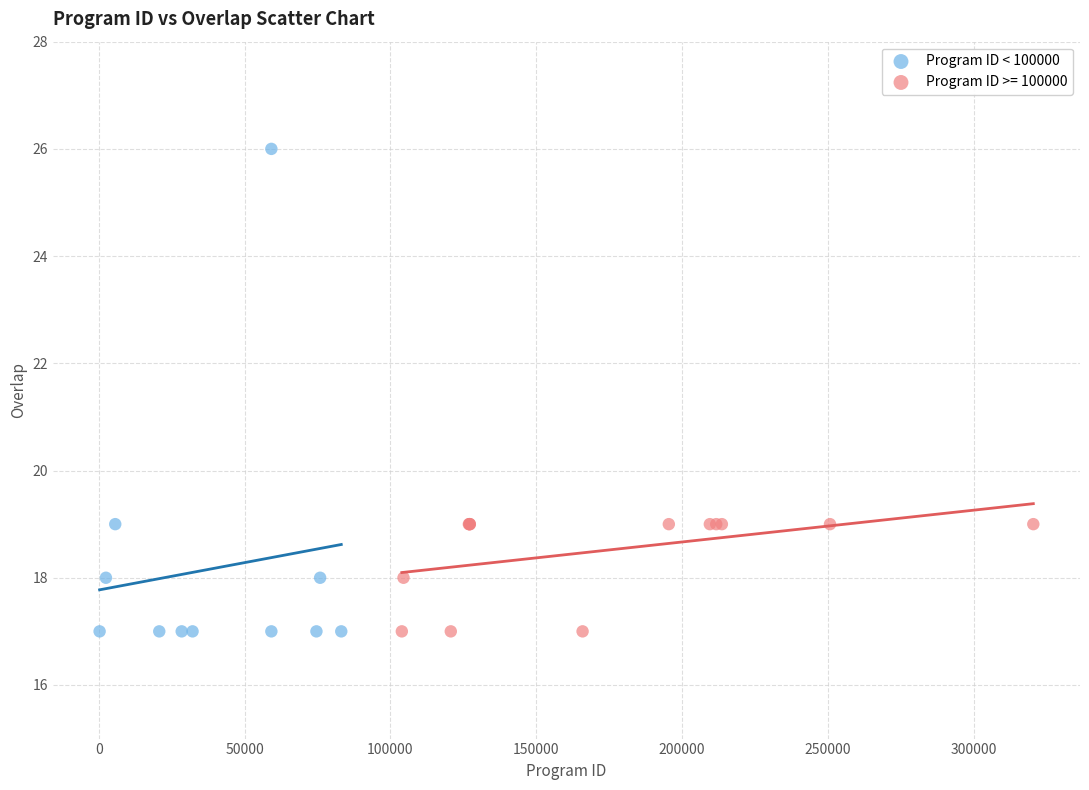

Which series has the largest Y range (max minus min)?

Program ID < 100000